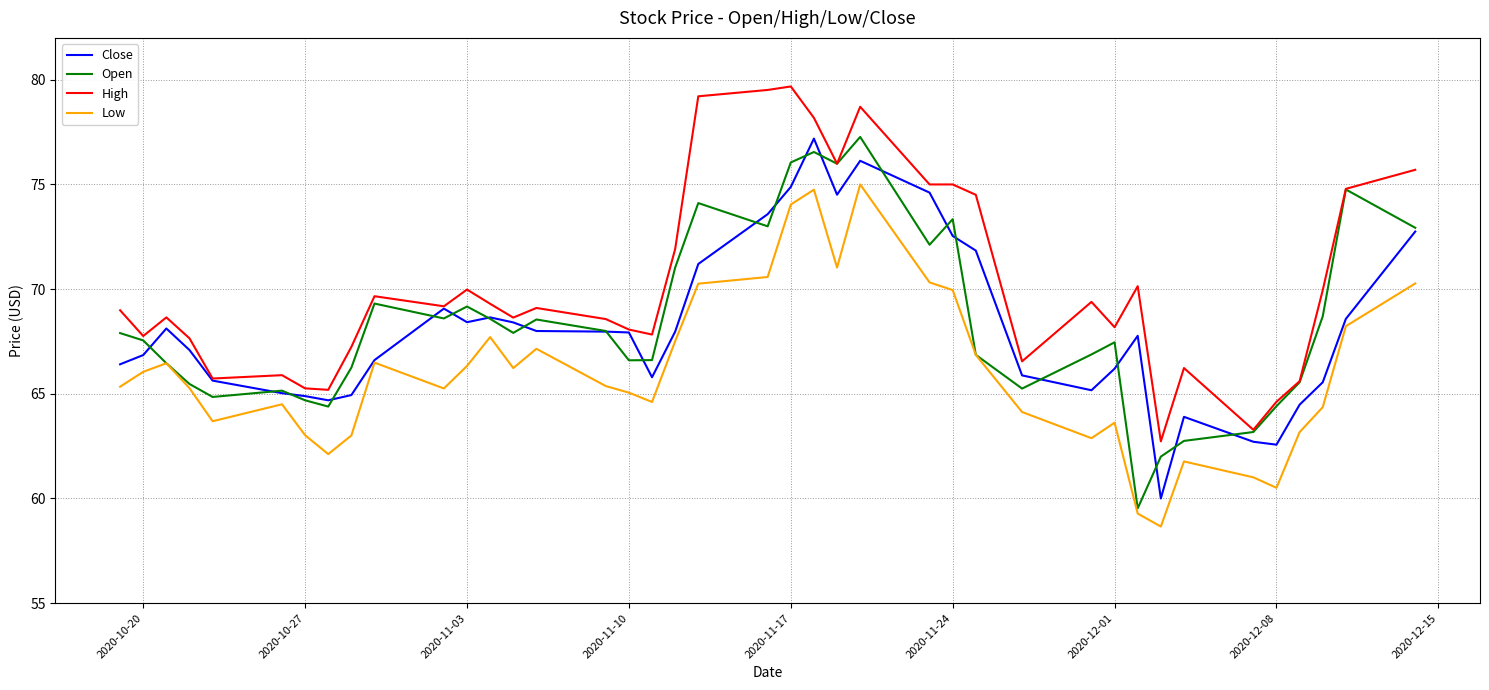

True or false: High and Low cross at least once.

False